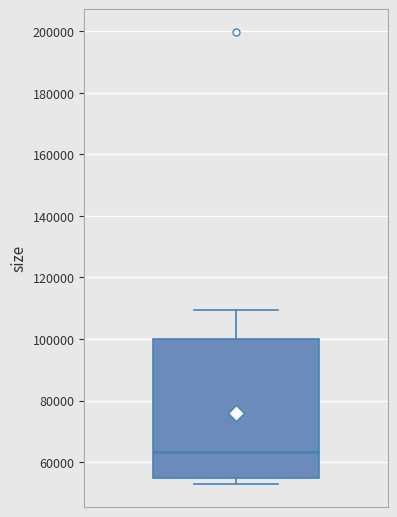

Read this box plot against the y-axis: the position of the median line, the range covered by the box, and the ends of both whiskers. The values are not printed on the chart, so give them approximately, as read against the axis.

median 64000, box 54000 to 100000, whiskers 52000 to 110000